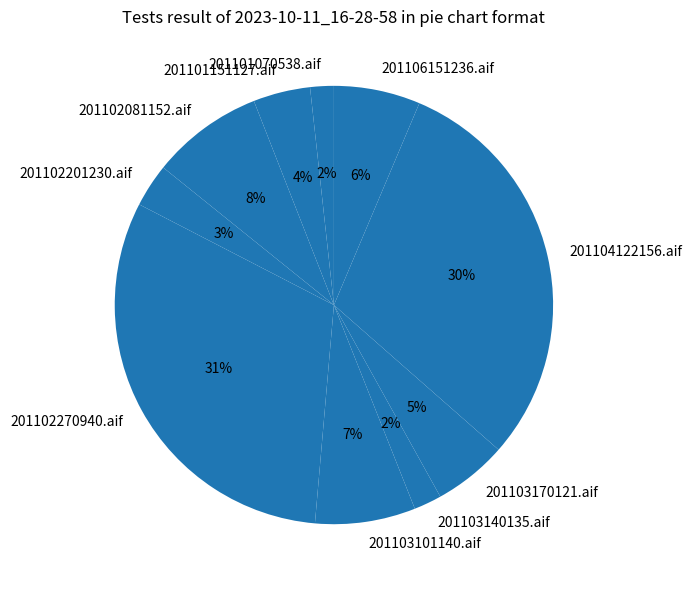

Which slice is the largest?

201102270940.aif